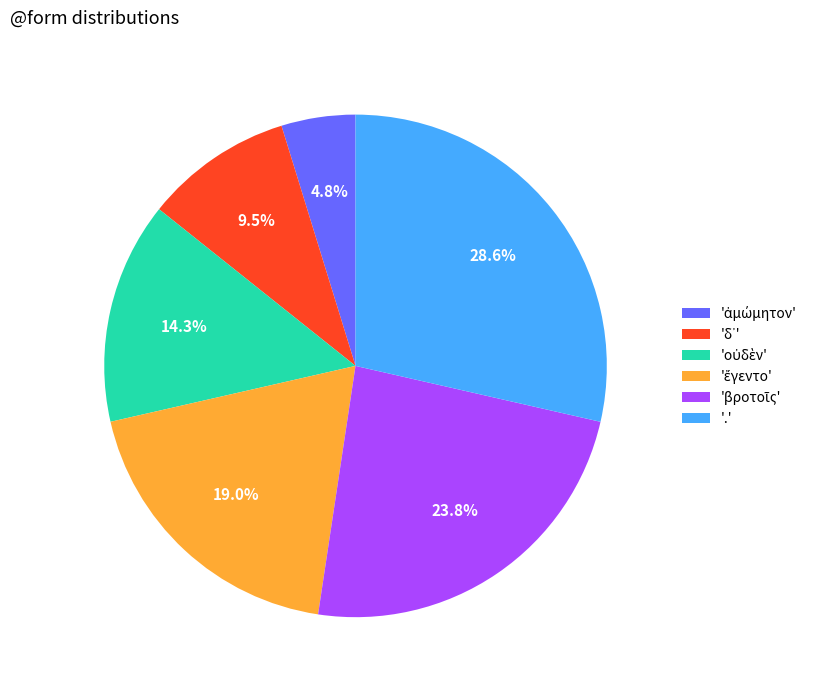

Which slice is the largest?

'.'